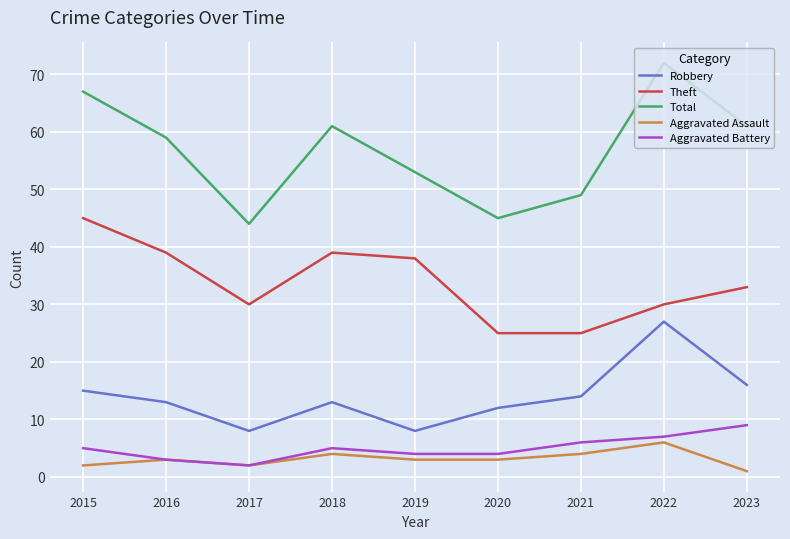

The Robbery series shows 8 at 2017. True or false?

True